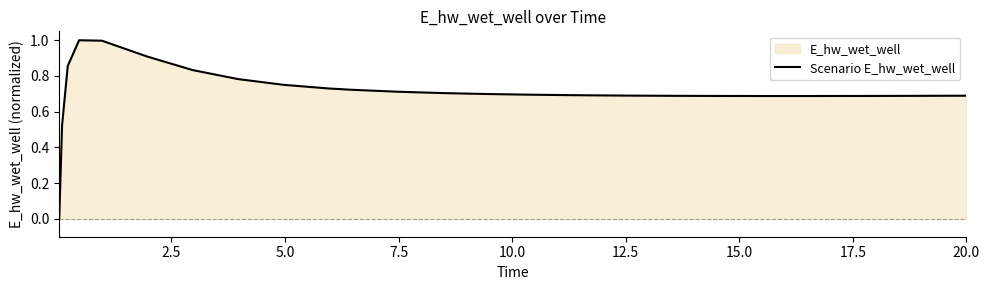

What is the difference between the maximum and minimum values?

1.0